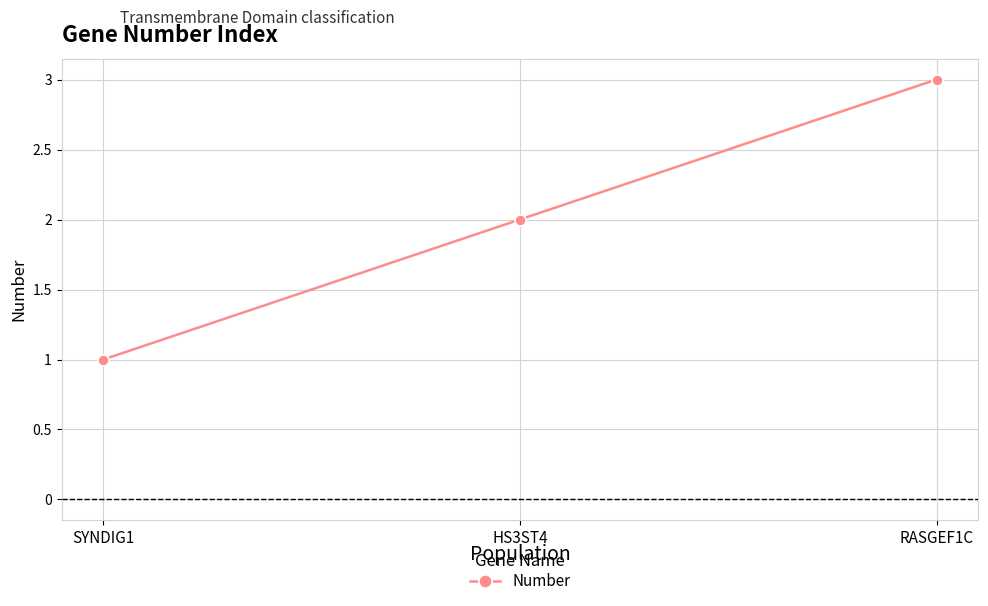

What is the difference between the values at HS3ST4 and RASGEF1C?

1